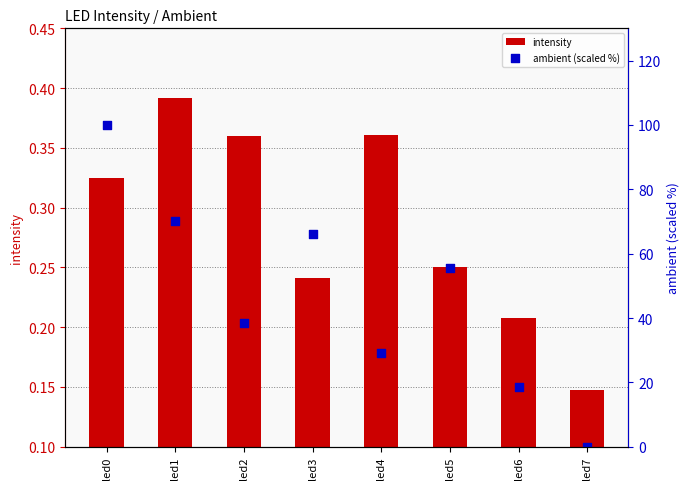

Which series reaches the minimum Y coordinate?

ambient (scaled %)